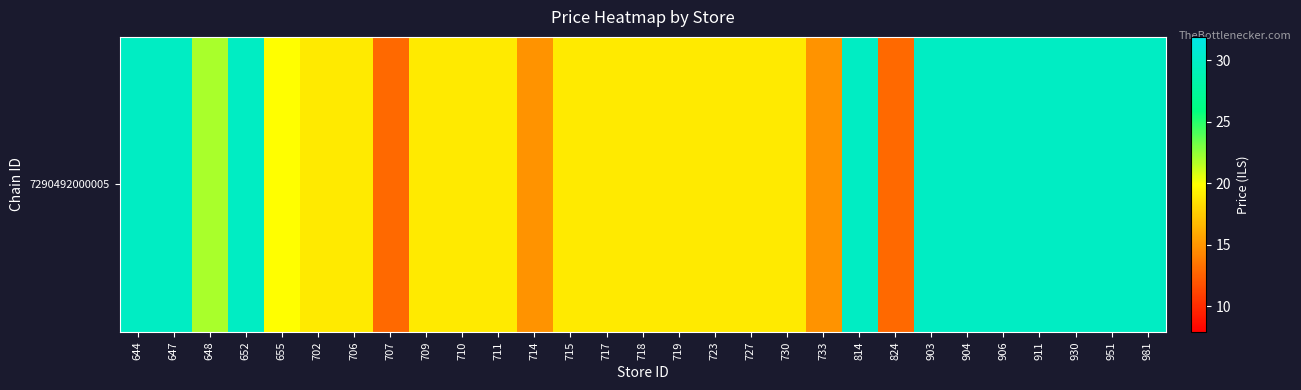

Where is the data nearest to the value 21?

648